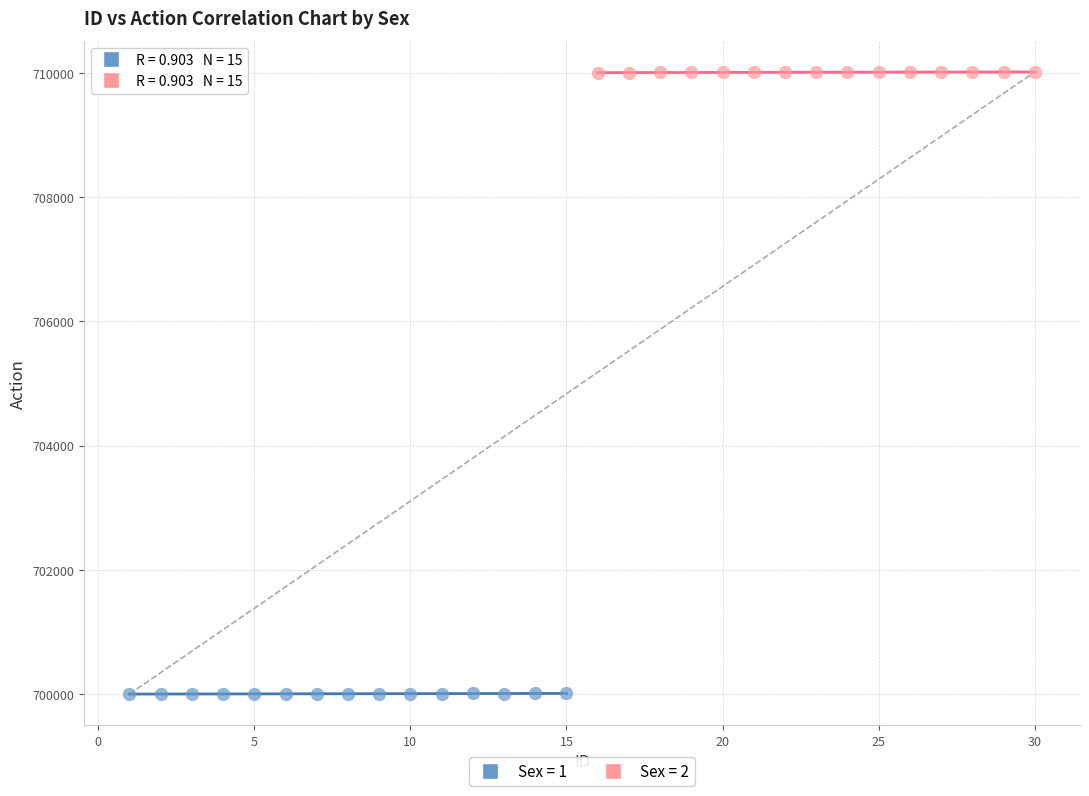

Which series reaches the maximum Y coordinate?

Sex = 2